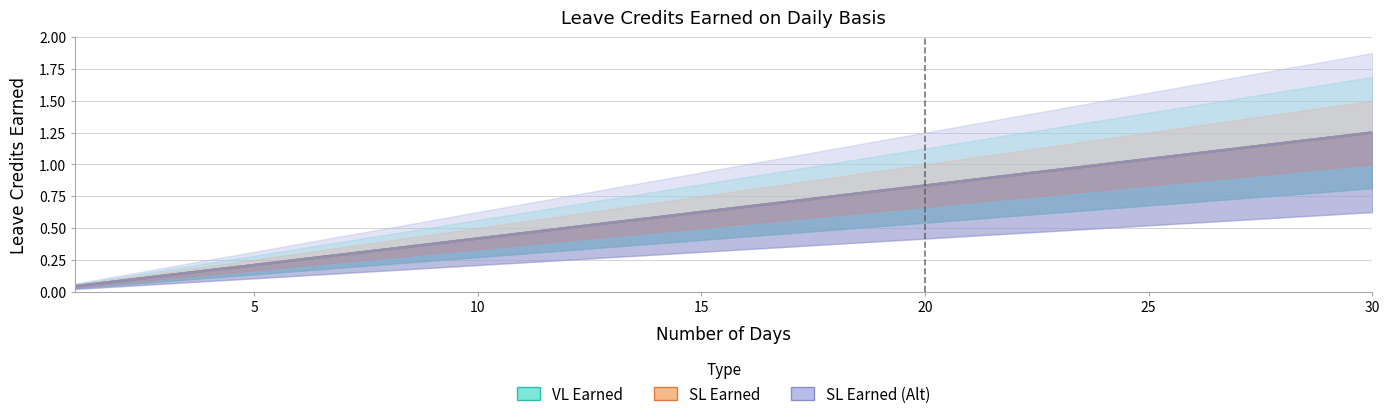

What is the sum of all VL Earned values?

19.4